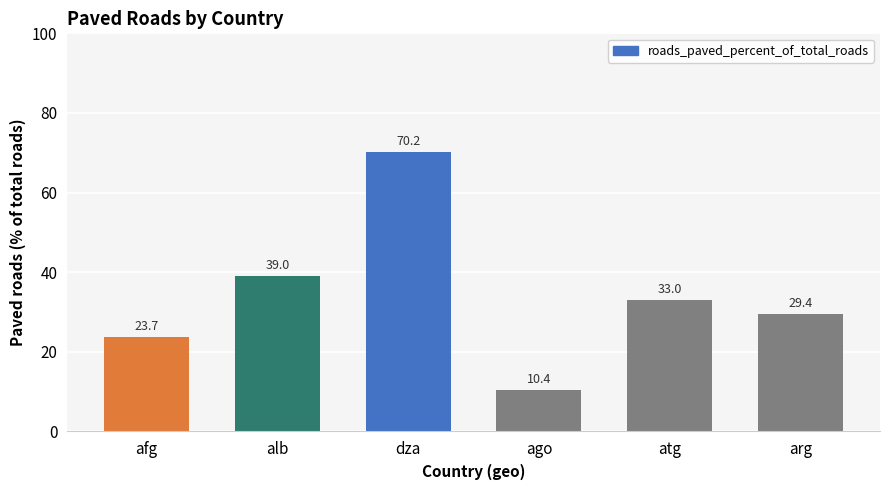

Which category has the highest value across all series?

dza